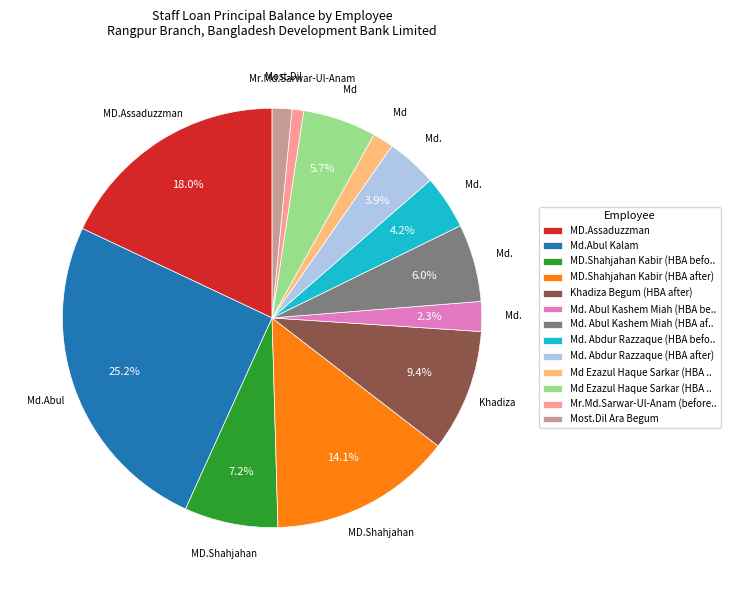

Does any single category account for the majority?

No